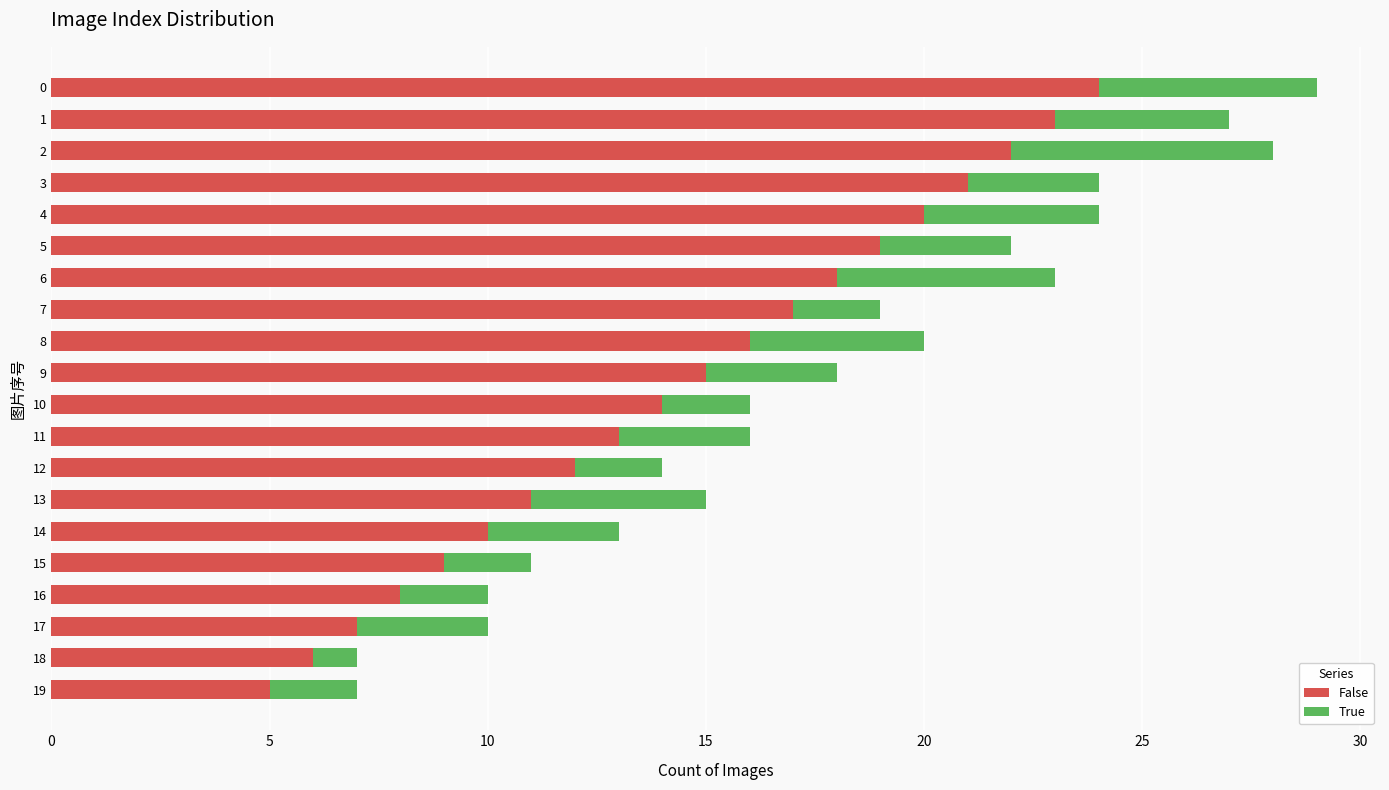

What is the total value across all series at 15?

11